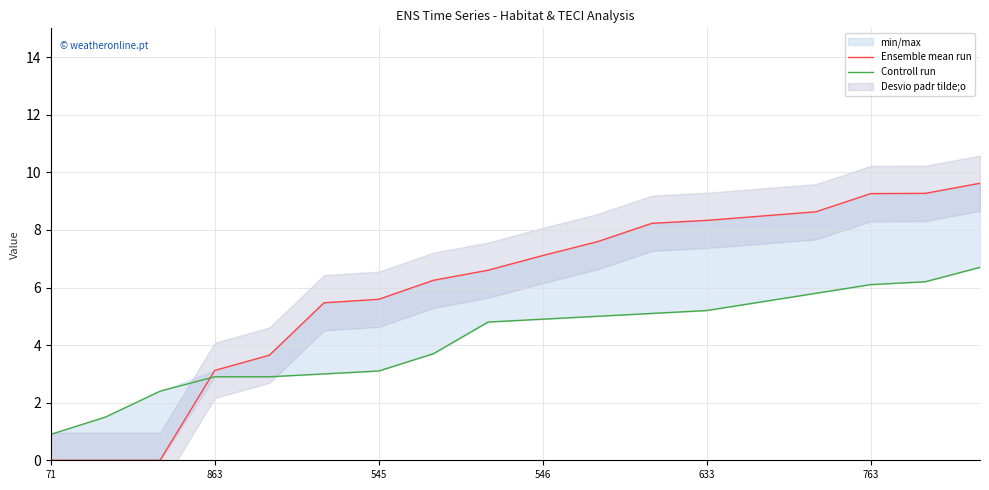

What is the difference between the Controll run values at 10 and 71?

4.1